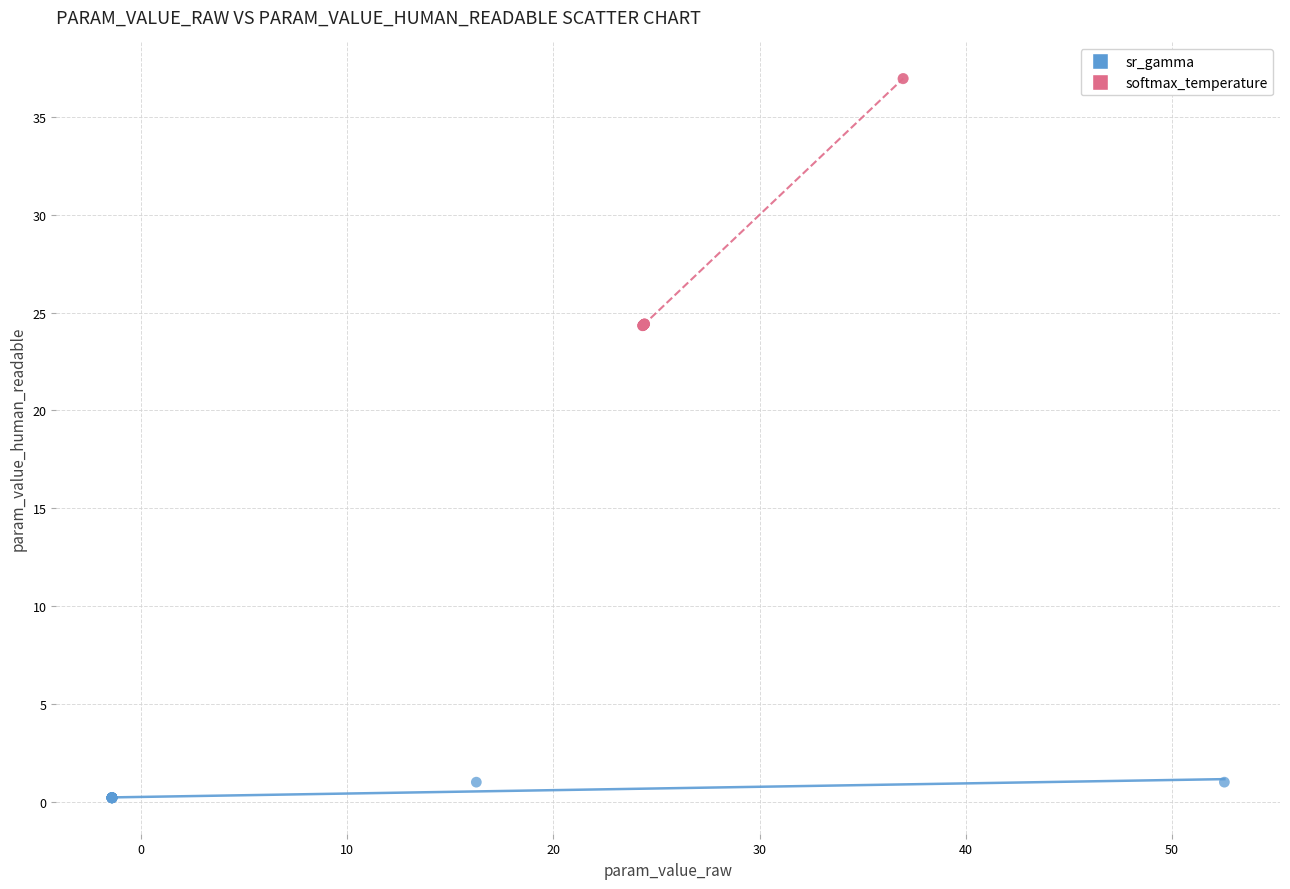

Which series has the widest spread of Y values?

softmax_temperature